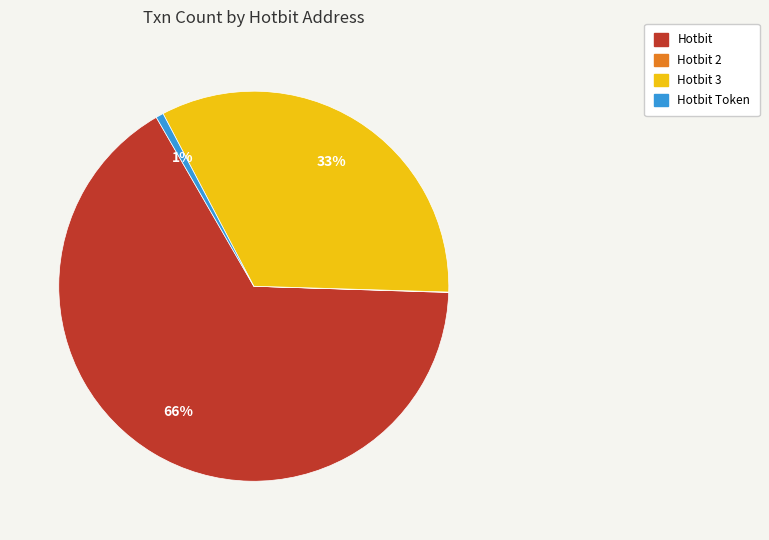

Which has a higher value, Hotbit 3 or Hotbit Token?

Hotbit 3